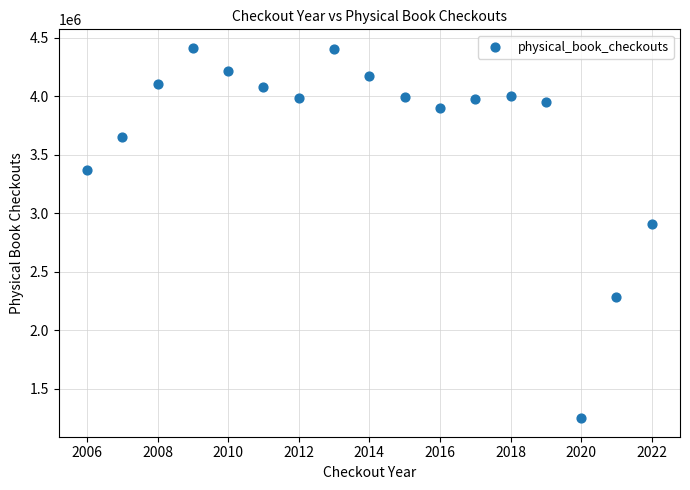

What Y value in the scatter plot is closest to 2832392?

2907421